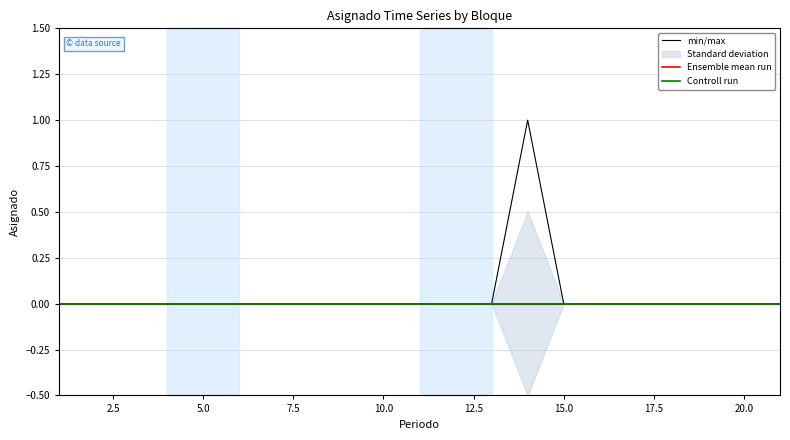

Which has a higher value, 14 or 5.0?

14